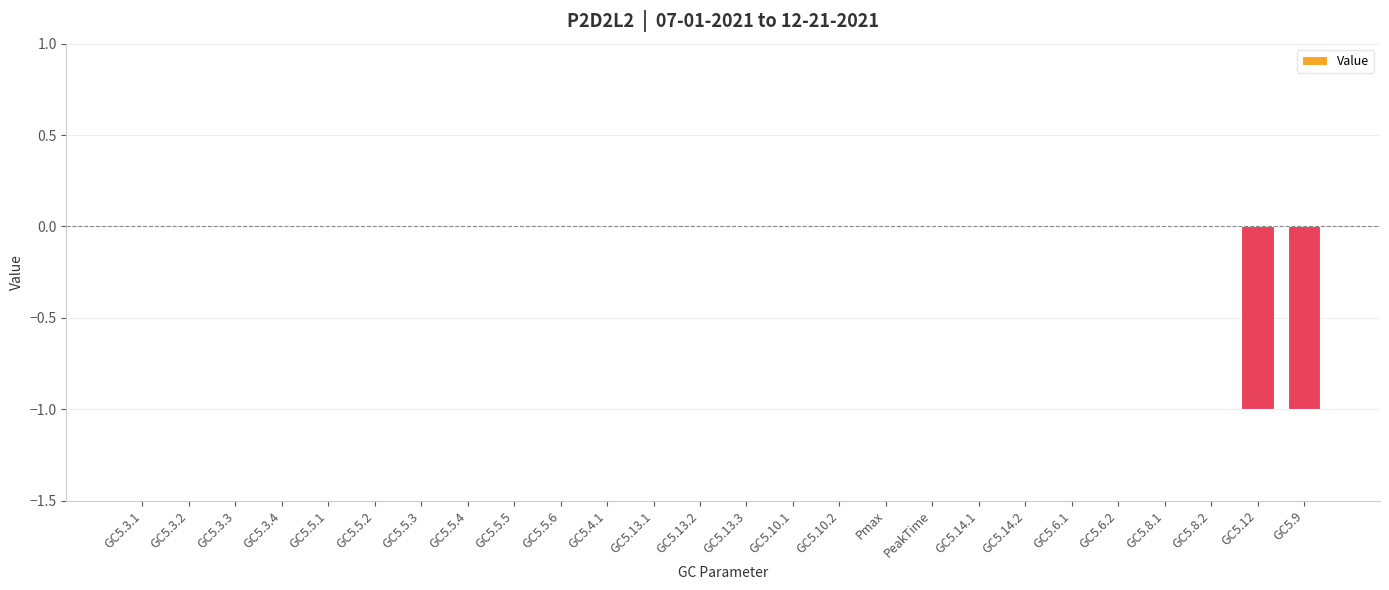

The chart shows a value of -1 at GC5.3.4. True or false?

False